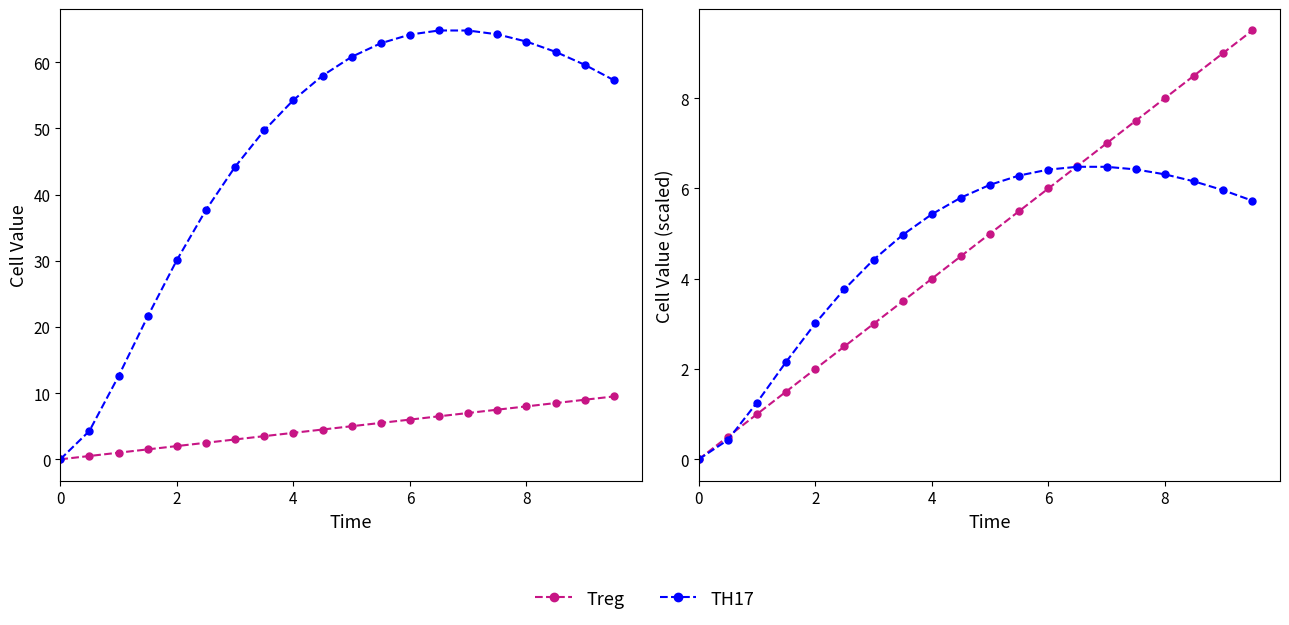

Which series ends up on top after the final intersection of Treg and TH17 (scaled)?

Treg